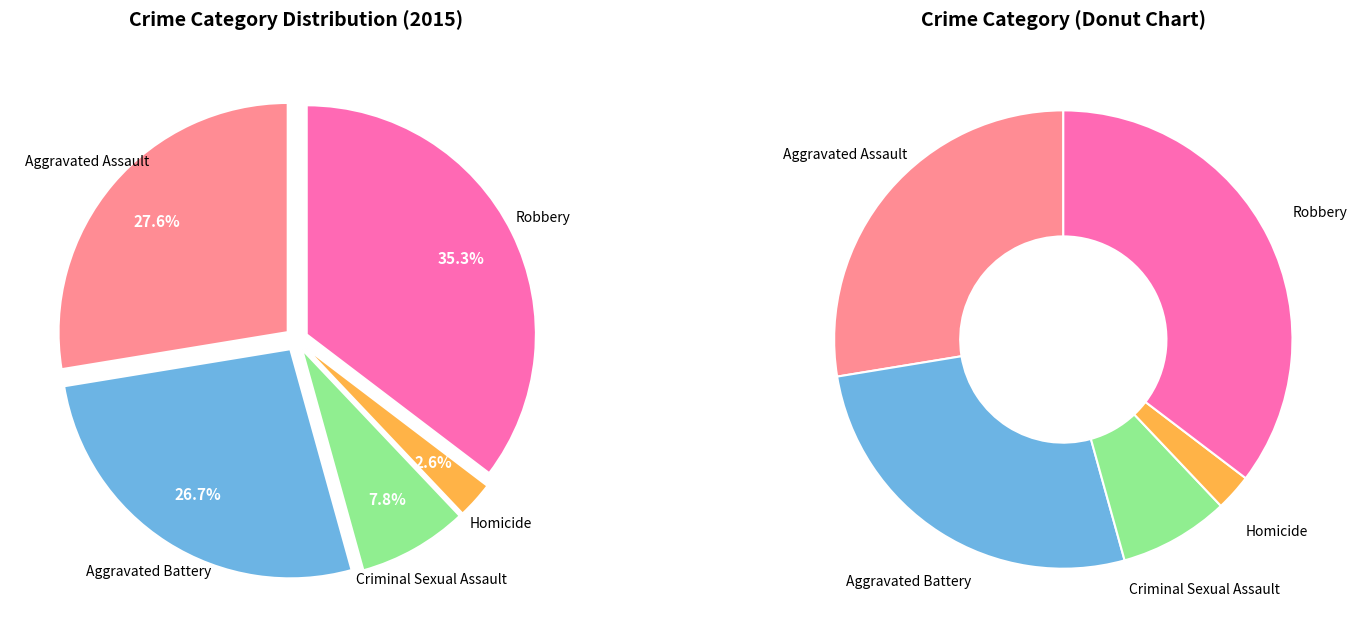

Approximately how many times larger is the value at Aggravated Assault compared to Criminal Sexual Assault?

3.6